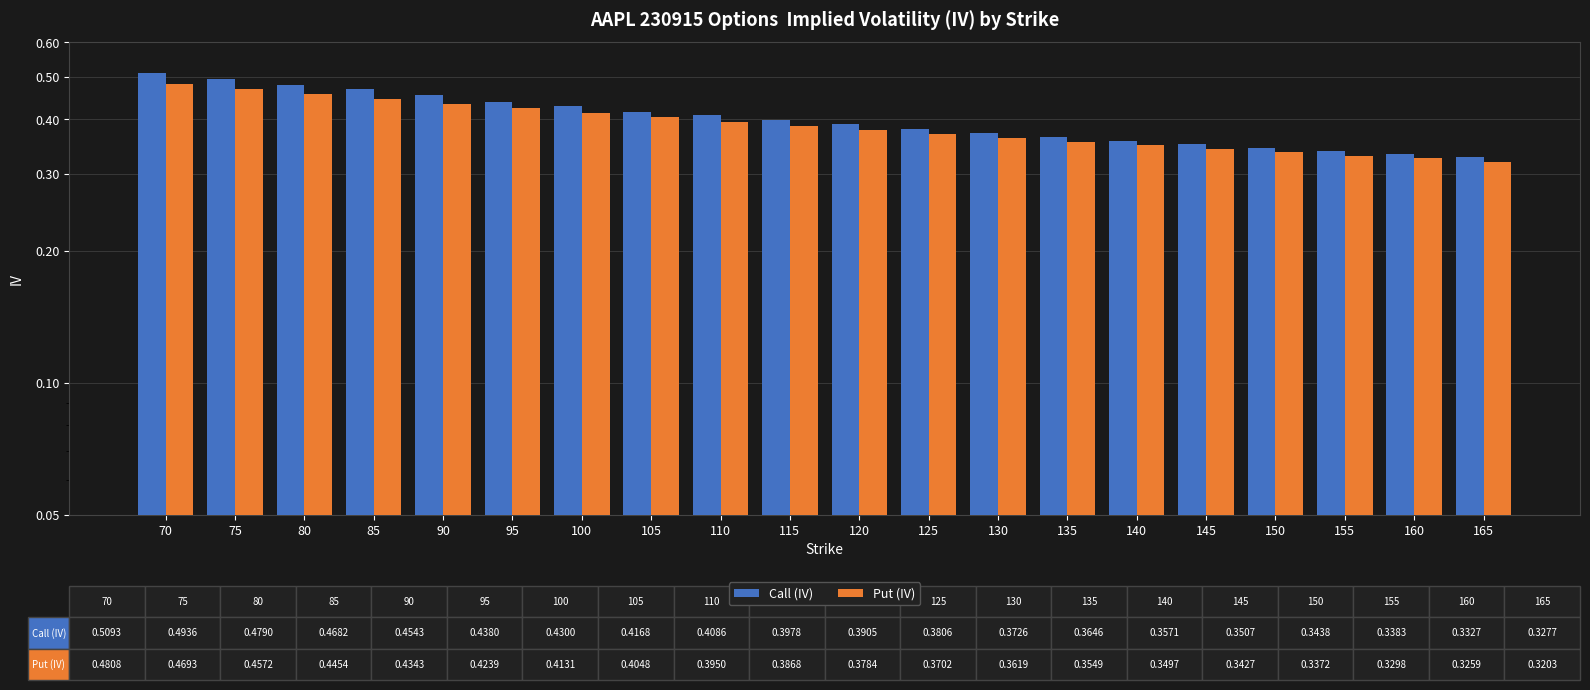

List the series in order of their peak value, lowest first.

Put (IV), Call (IV)